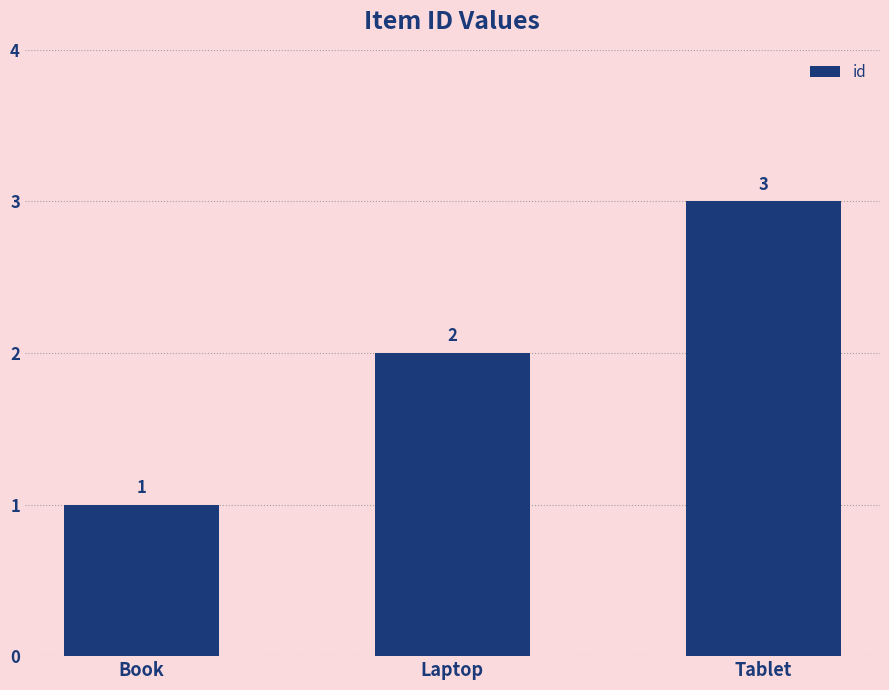

How many values are below 2?

1